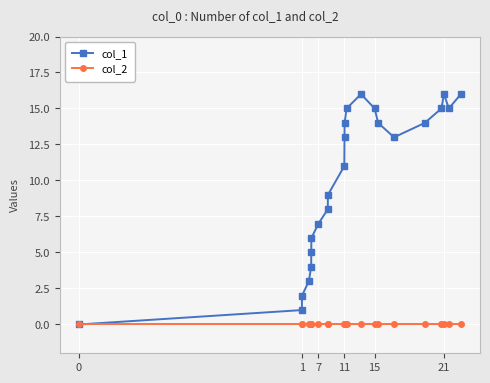

Rank the series by their maximum value, from lowest to highest.

col_2, col_1